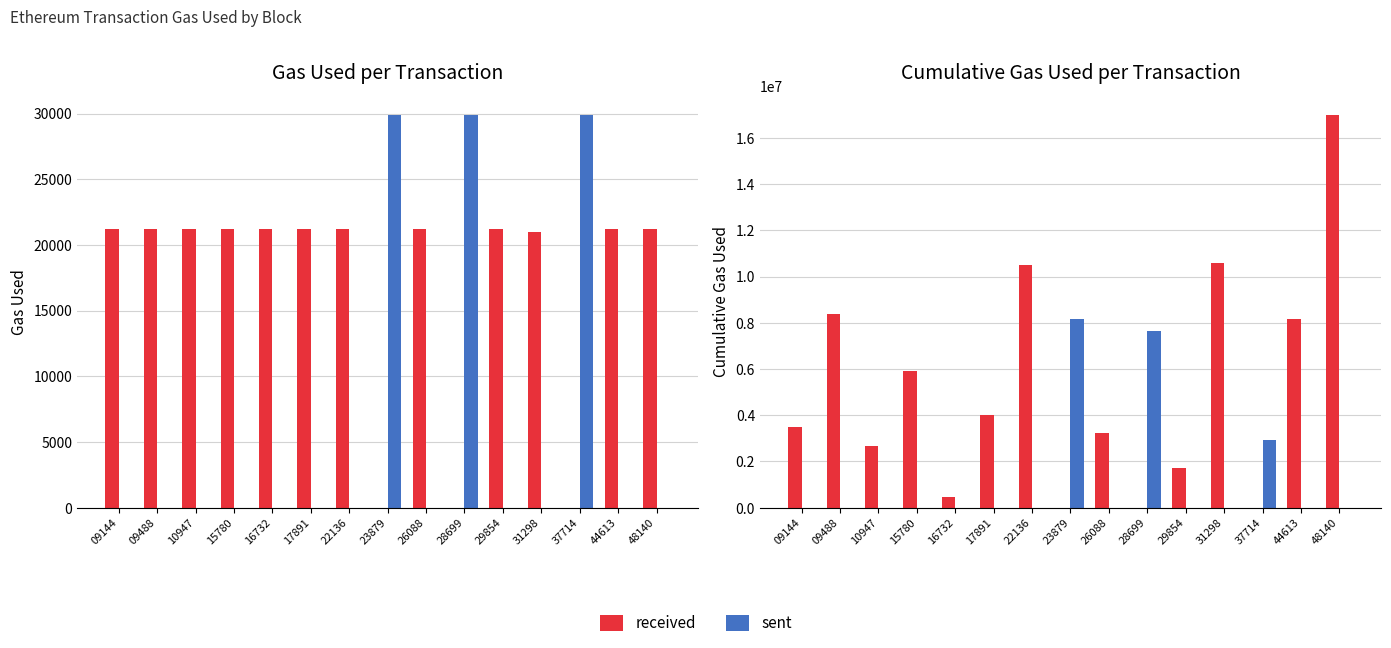

What is the difference between the maximum and minimum values in the received series?

16991690